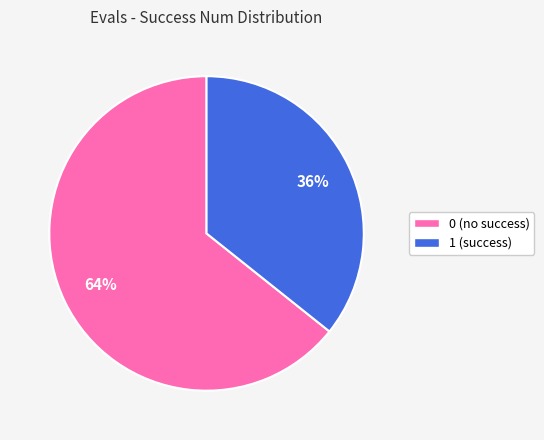

To the nearest percent, what is the average slice percentage?

50%